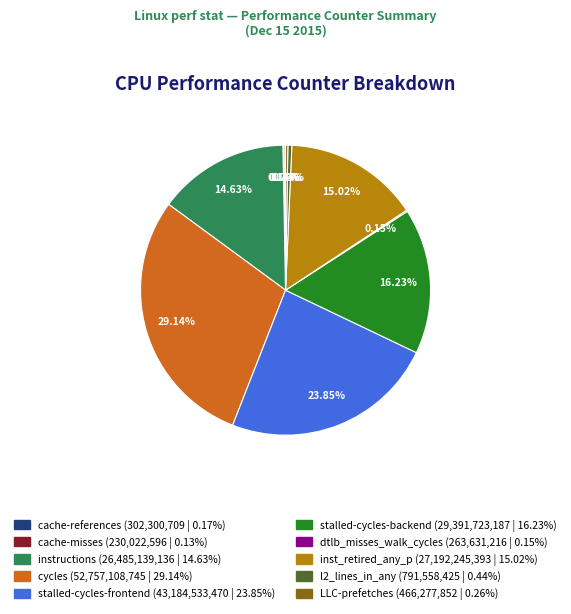

To the nearest percent, what is the average slice percentage?

10%